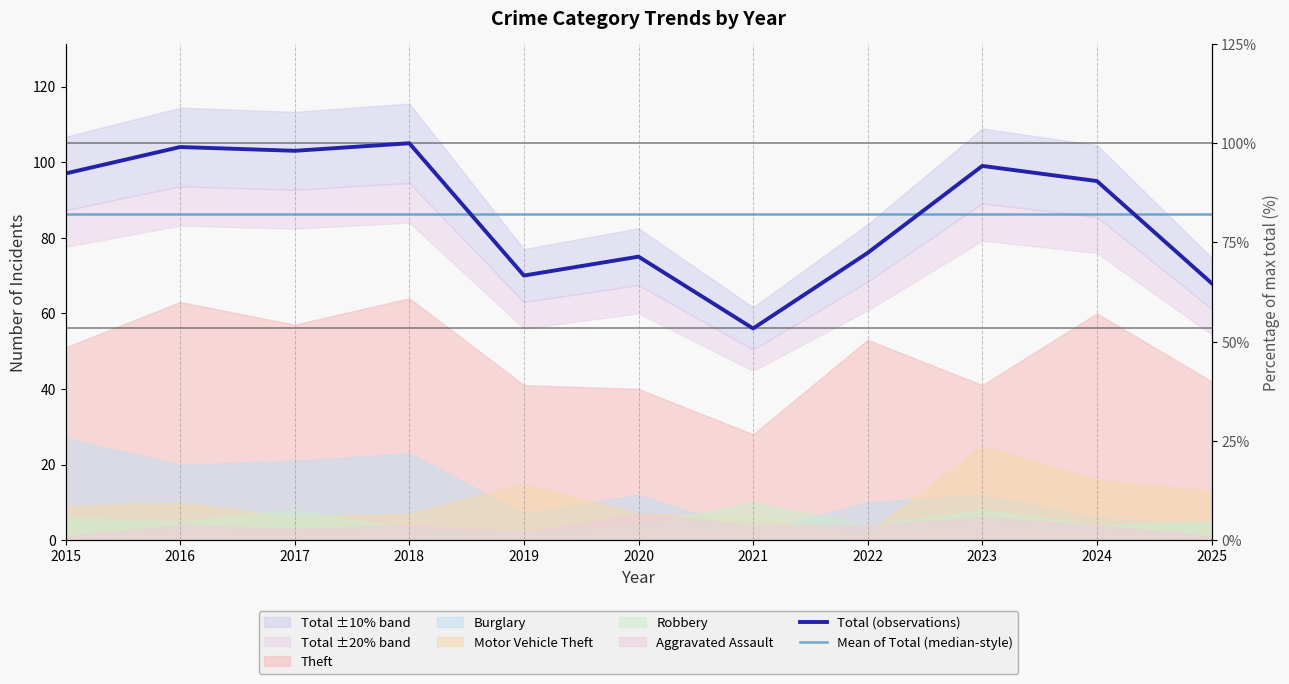

What is the value of the Total (observations) point at the 11th from the left?

68.0